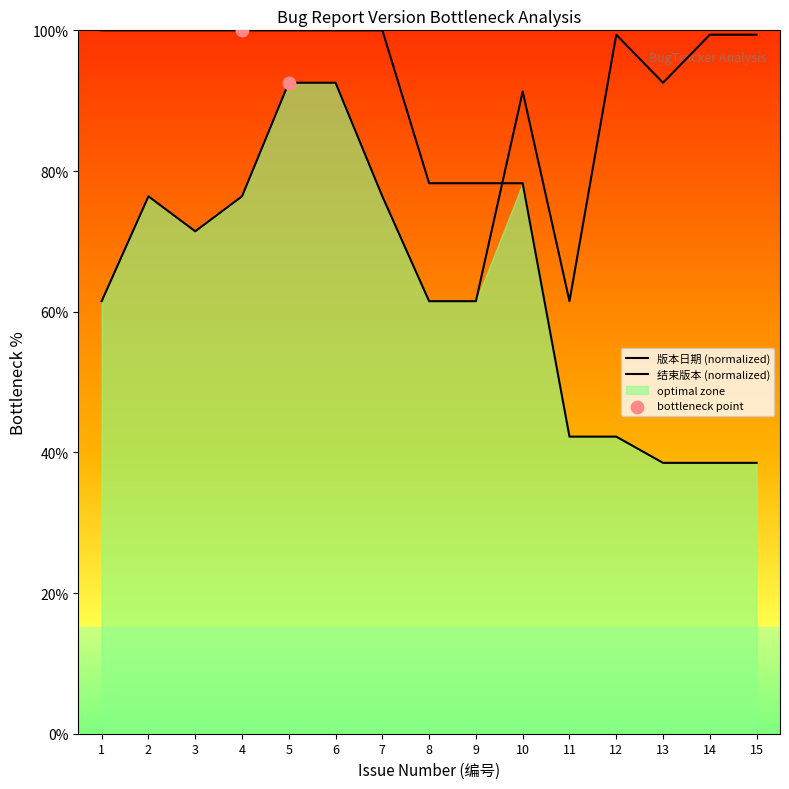

At how many categories does at least one series exceed 99?

10